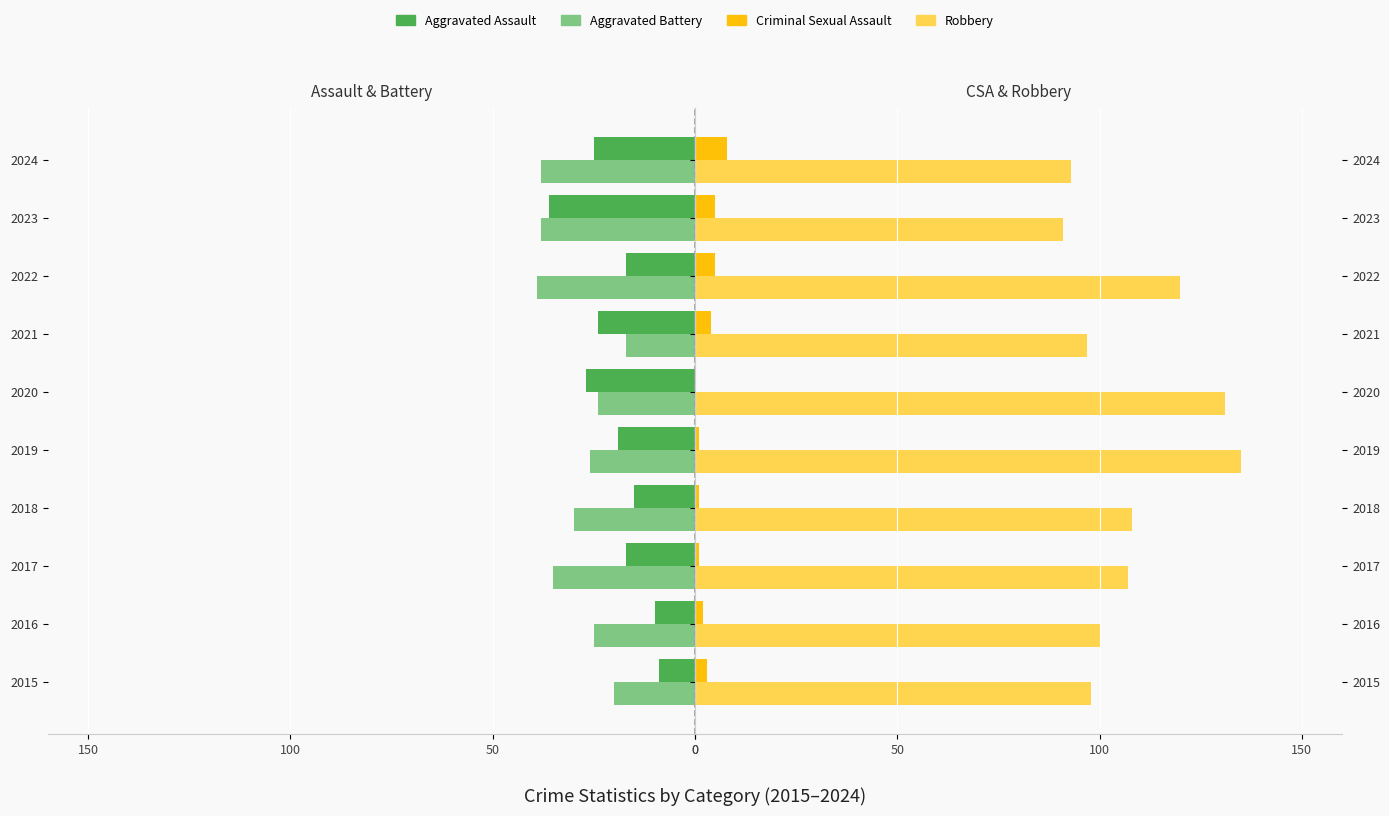

What is the difference between the maximum and minimum values in the Robbery series?

44